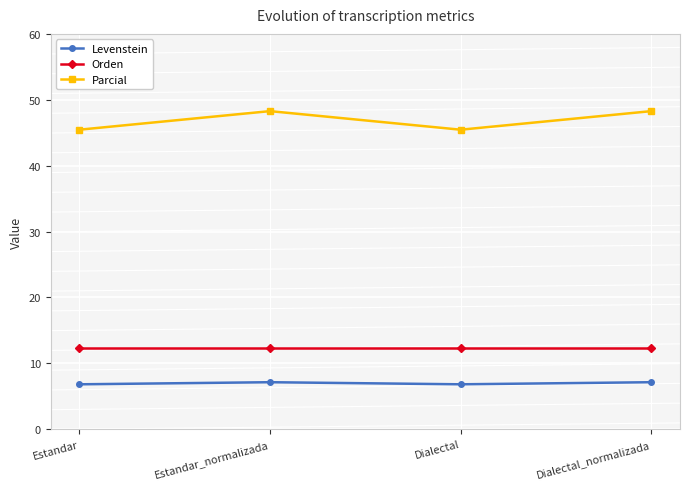

Which series has the widest spread of values?

Parcial